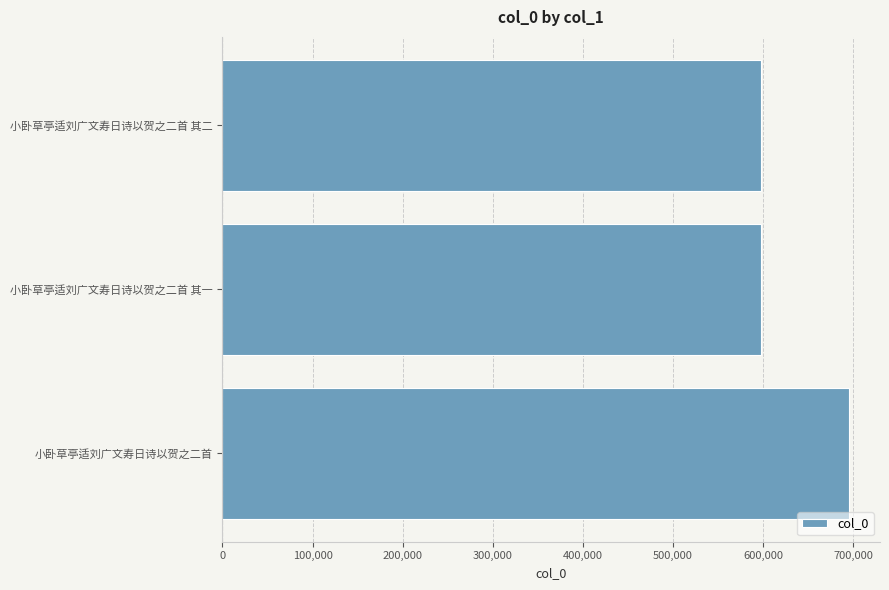

Approximately how many times larger is the value at 小卧草亭适刘广文寿日诗以贺之二首 compared to 小卧草亭适刘广文寿日诗以贺之二首 其一?

1.2